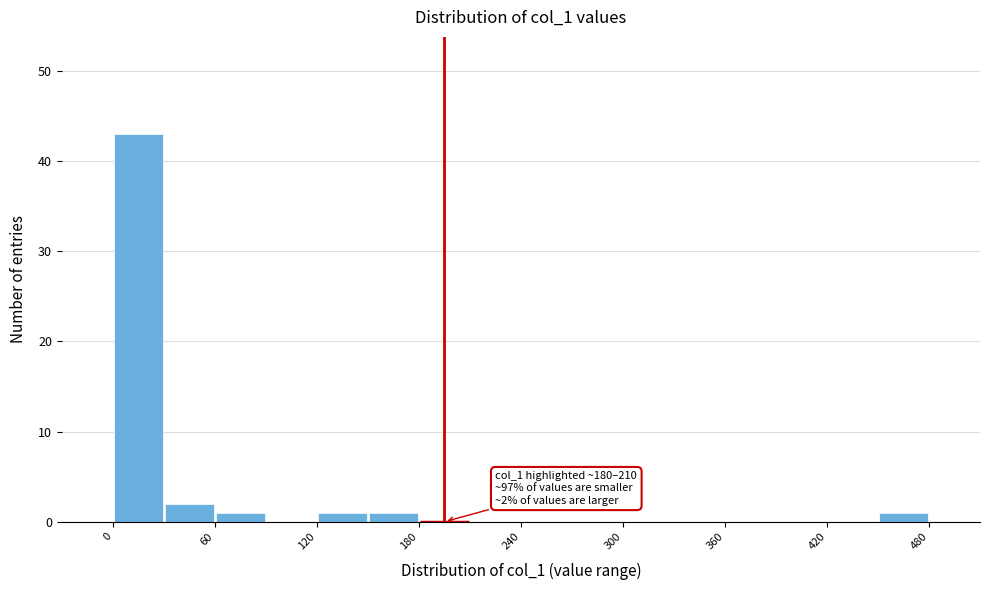

Read against the x-axis, roughly where is the centre of the tallest bar?

20